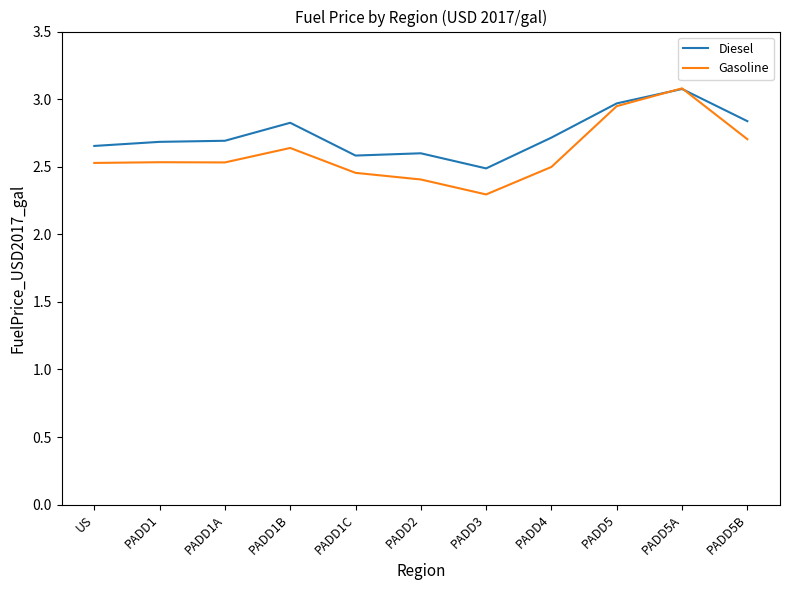

Rank the series at PADD2 from lowest to highest value.

Gasoline, Diesel